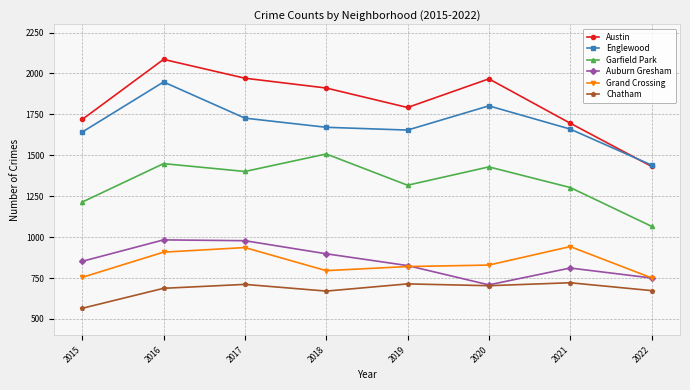

Which category has the highest value in the Austin series?

2016